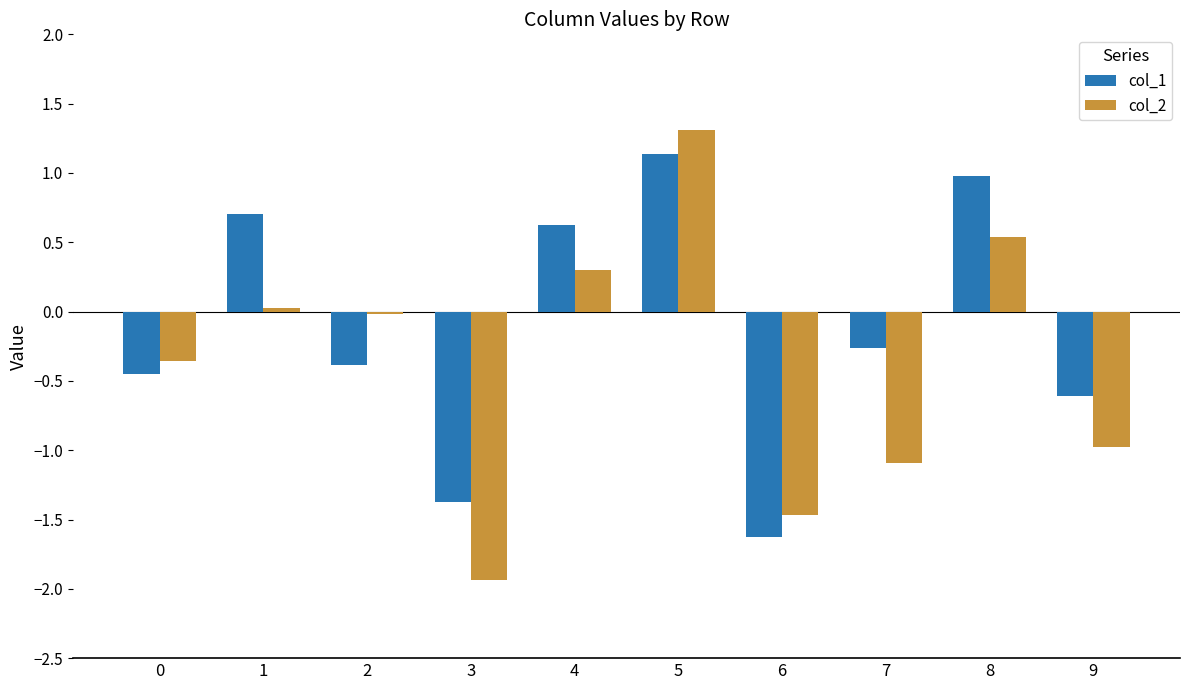

Is the value of col_2 at 0 greater than the value of col_1 at 8?

No